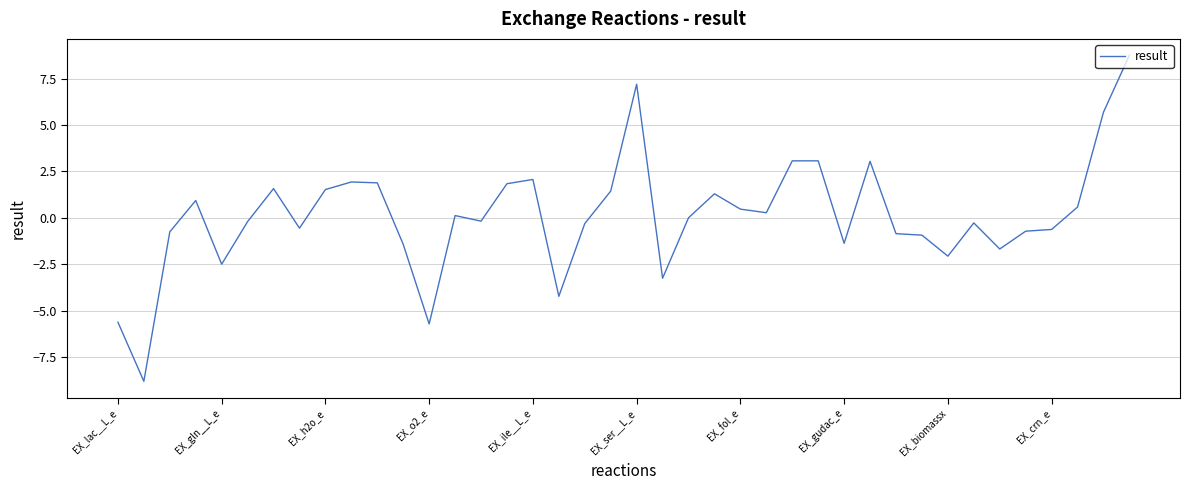

What is the greatest value displayed?

8.8